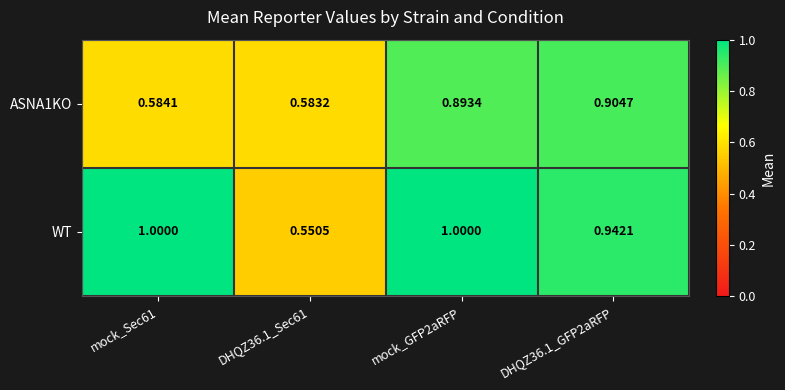

Between DHQZ36.1_Sec61 and DHQZ36.1_GFP2aRFP, which series saw the biggest shift?

WT